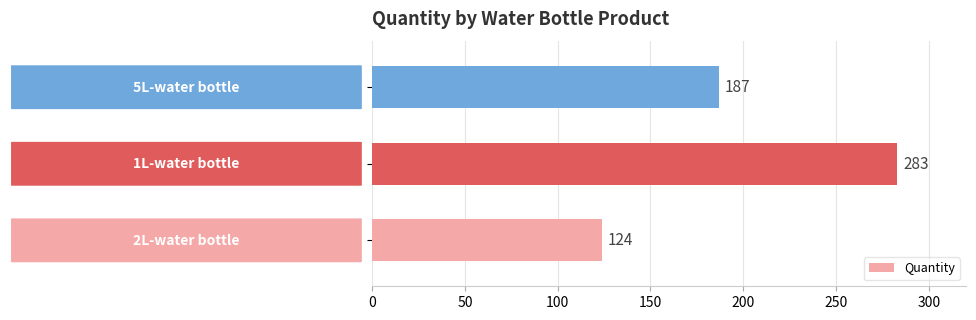

What is the maximum value shown in the chart?

283